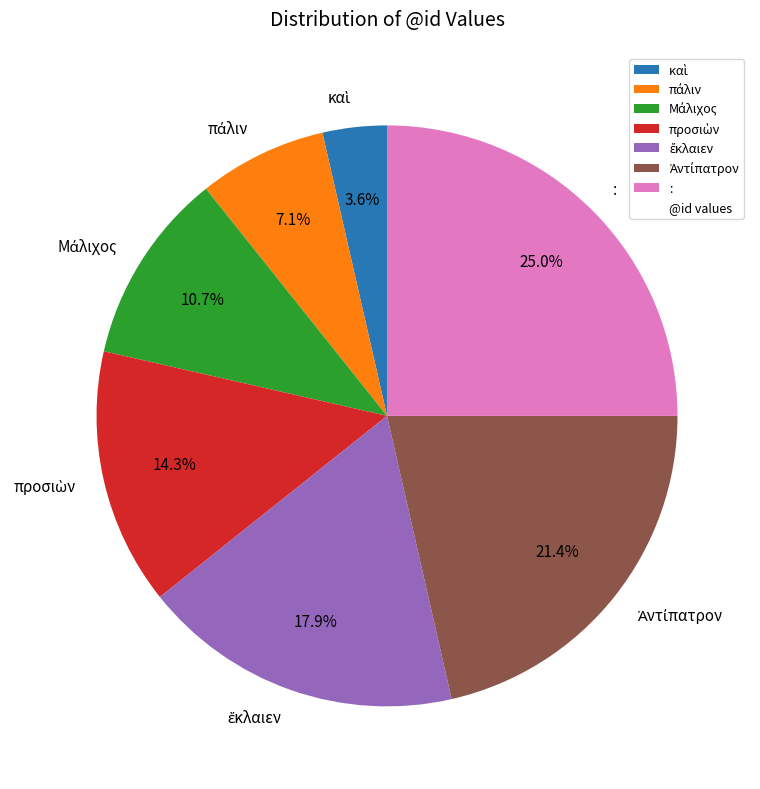

Is there a majority slice in this chart?

No